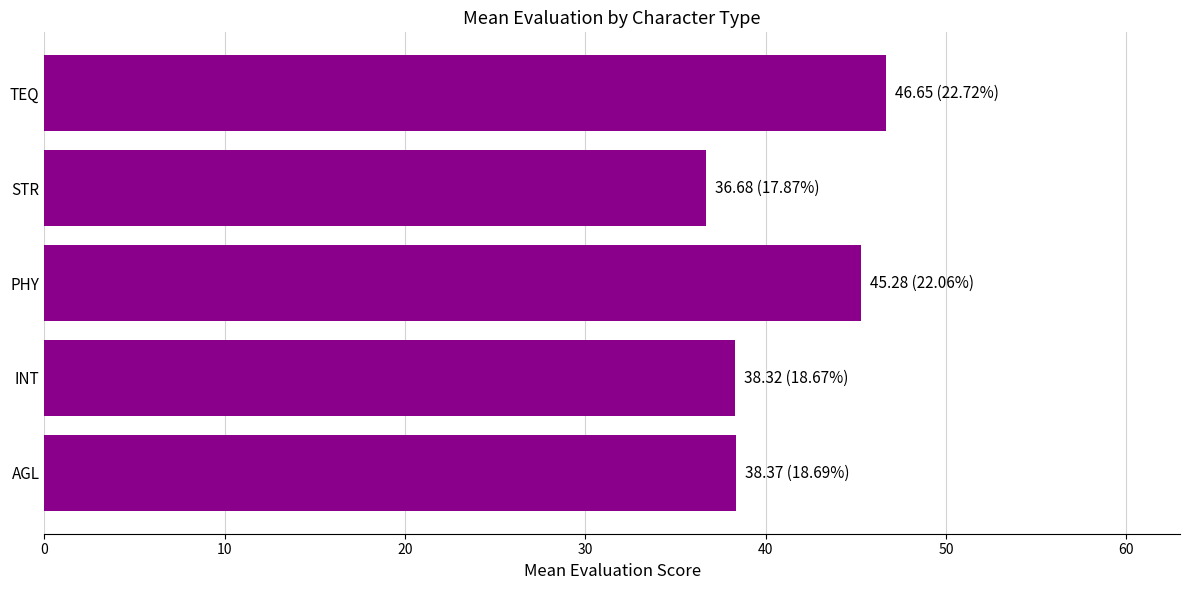

Which label corresponds to the largest value in the chart?

TEQ